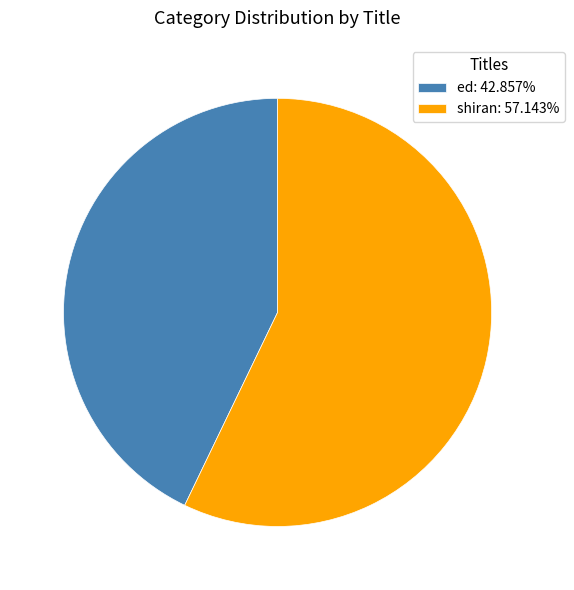

Do shiran and ed together represent more than half of the pie?

Yes